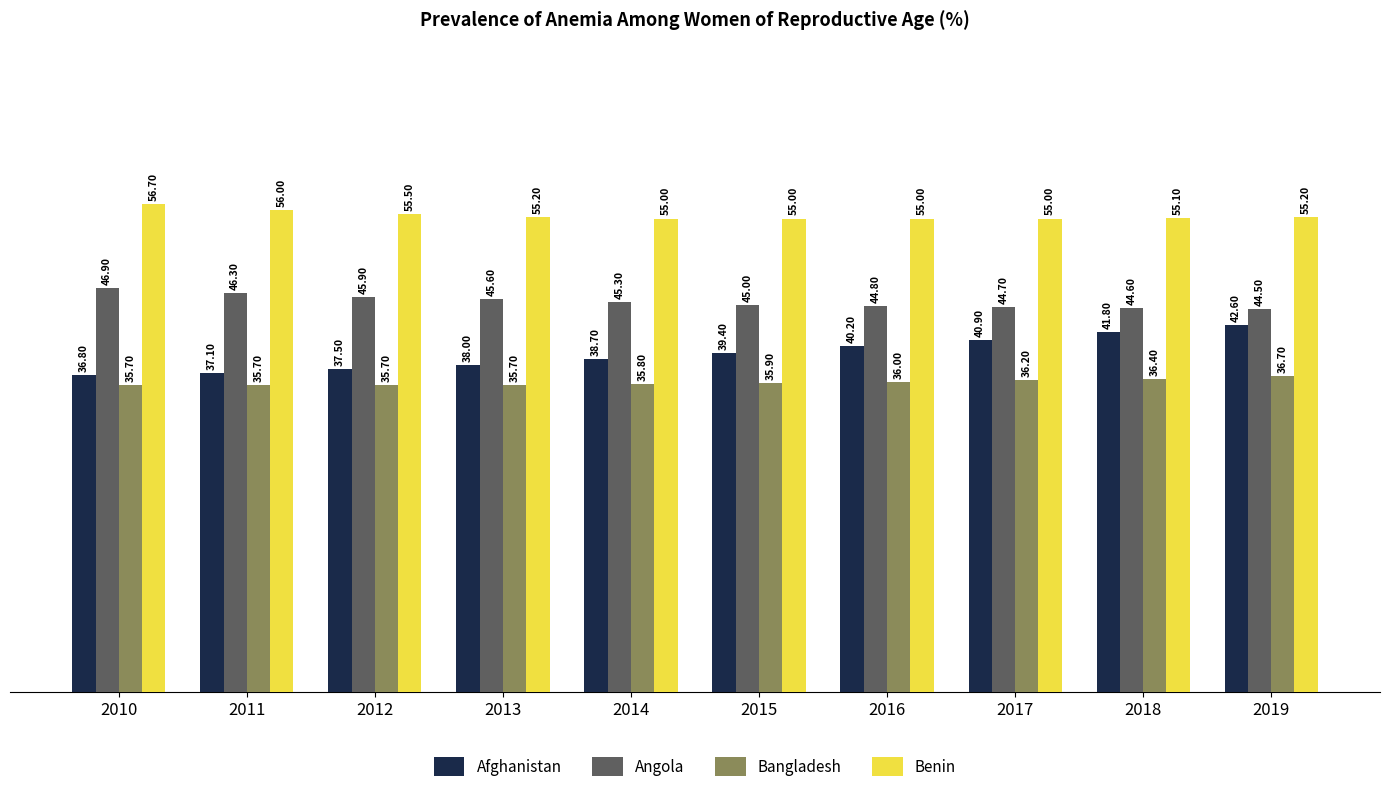

Rank the categories by Afghanistan value from lowest to highest.

2010, 2011, 2012, 2013, 2014, 2015, 2016, 2017, 2018, 2019